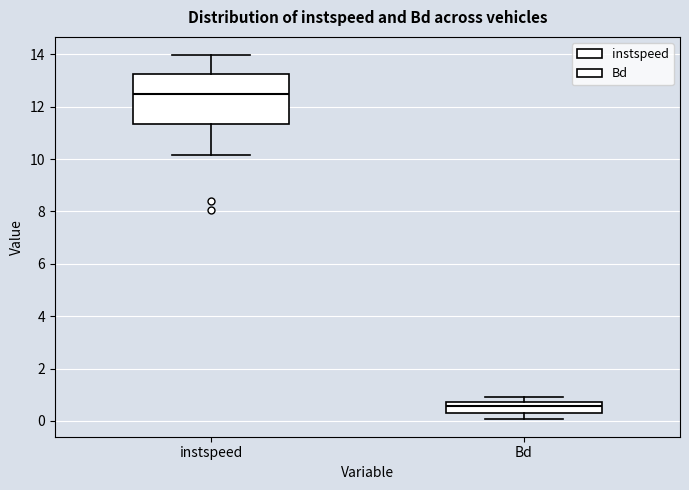

Reading left to right, transcribe this box plot: for each box, give where its median line is, the range the box spans, and where its two whiskers end, as read against the y-axis. The values are not printed on the chart, so give them approximately, as read against the axis.

instspeed: median 12.4, box 11.4 to 13.2, whiskers 10.2 to 14.0
Bd: median 0.6, box 0.4 to 0.8, whiskers 0.0 to 1.0